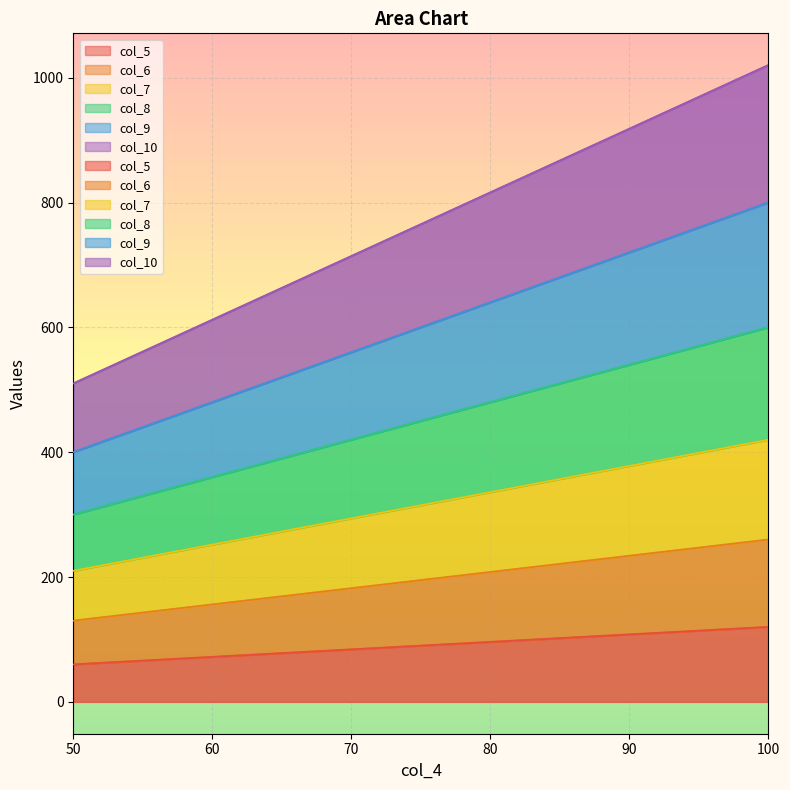

Is the value of col_5 at 80 greater than the value of col_7 at 85?

No